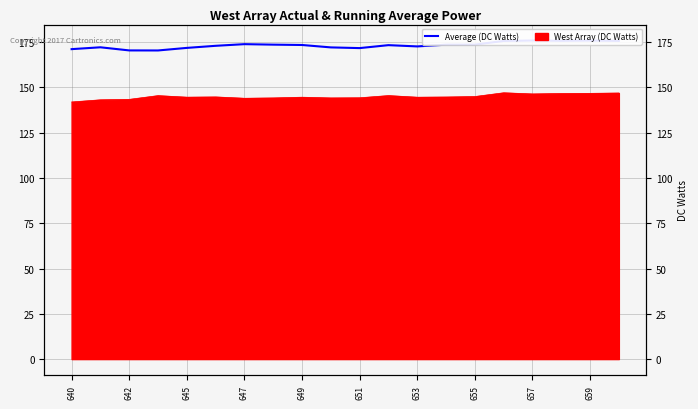

Where is the data nearest to the value 173?

651